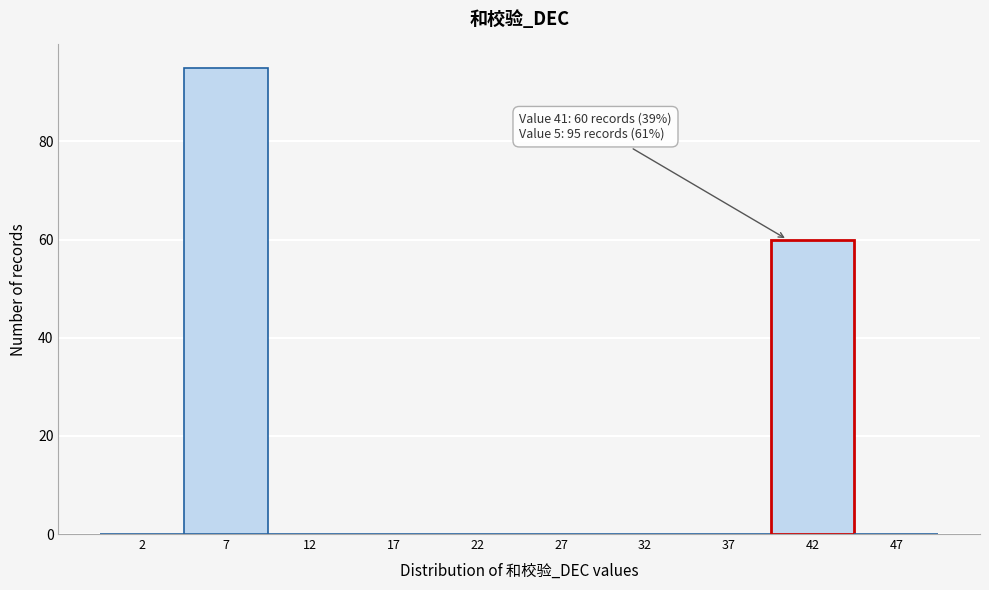

Which range on the x-axis has the tallest bar?

5 to 10